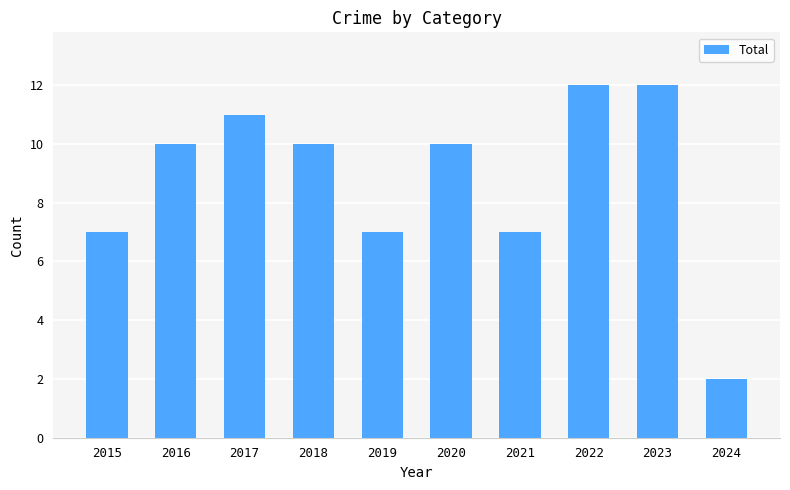

What is the change in value from 2015 to 2020?

+3